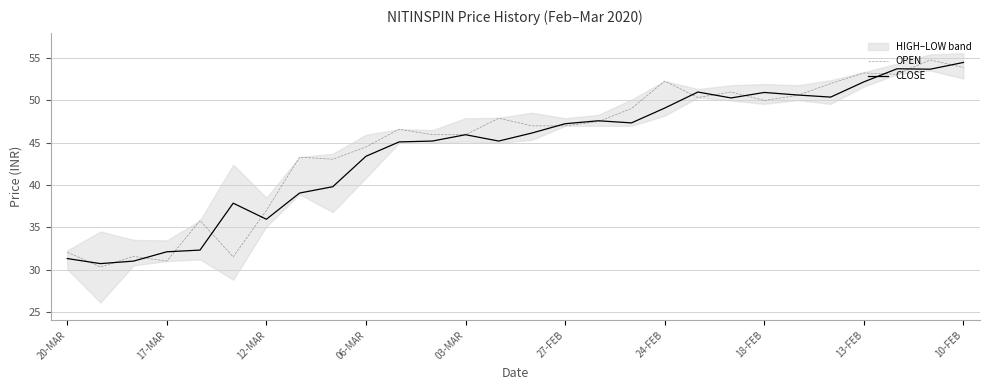

List the series in order of their overall mean, lowest first.

CLOSE, OPEN